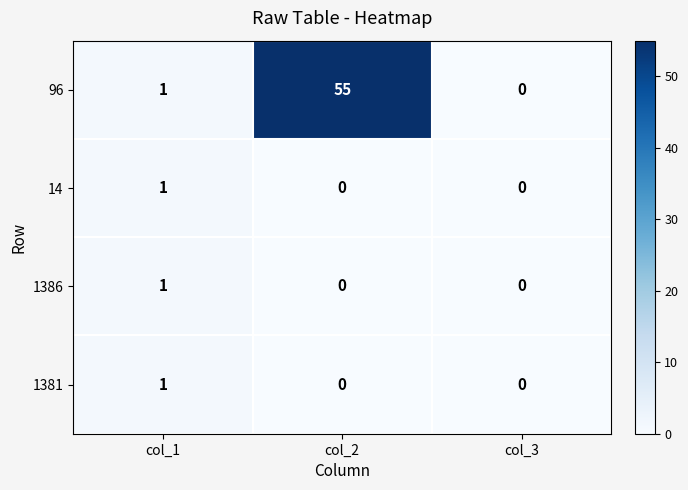

Count the 1381 values in the range 0 to 1.

3